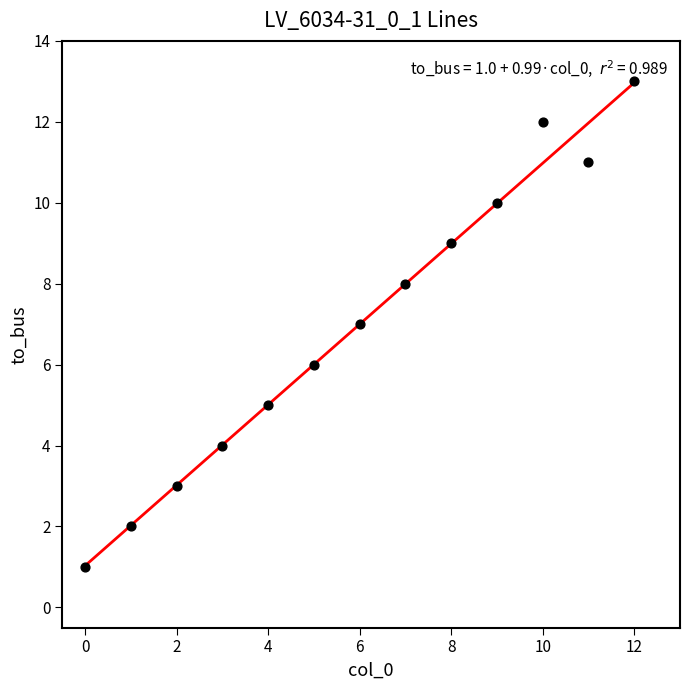

How many data points are displayed?

13